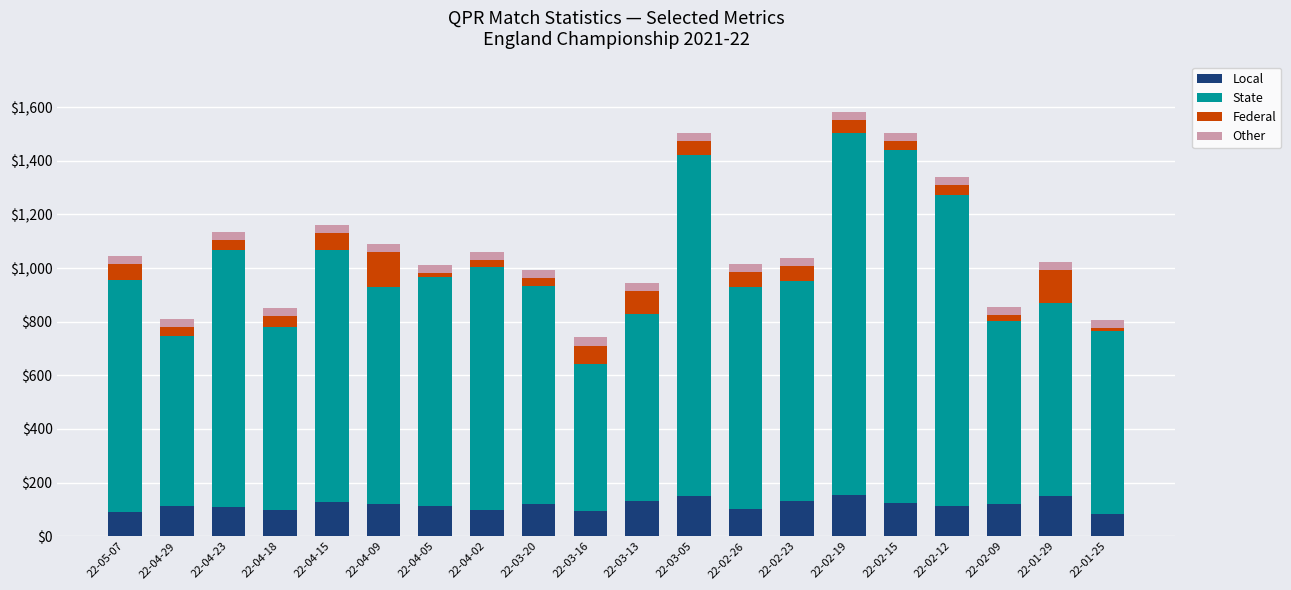

What is the average value of the Local series?

117.1